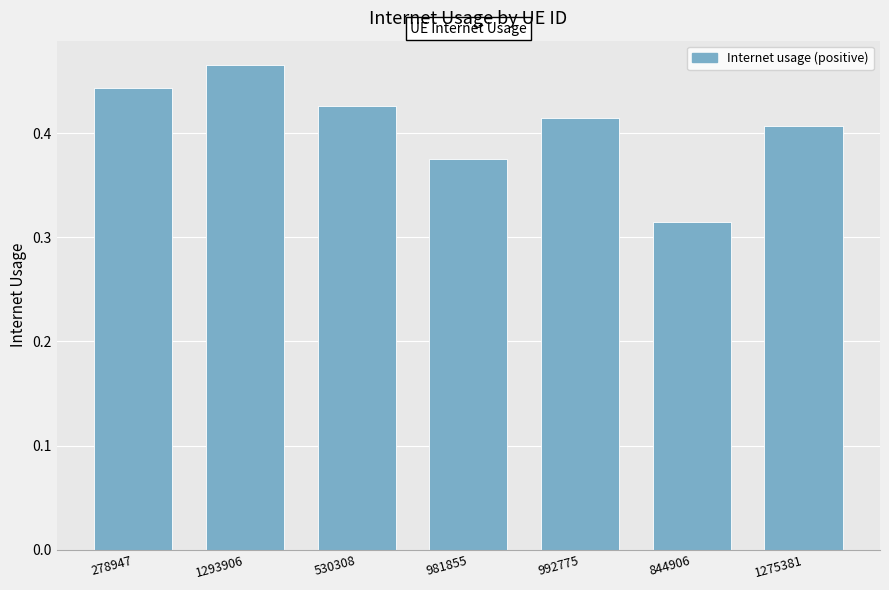

Which has a higher value, 981855 or 844906?

981855